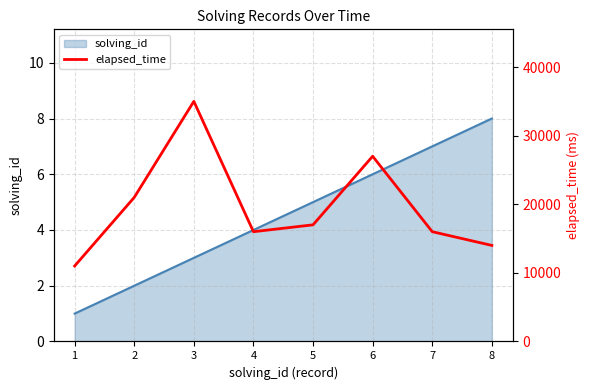

At which label is the value closest to 23000?

2